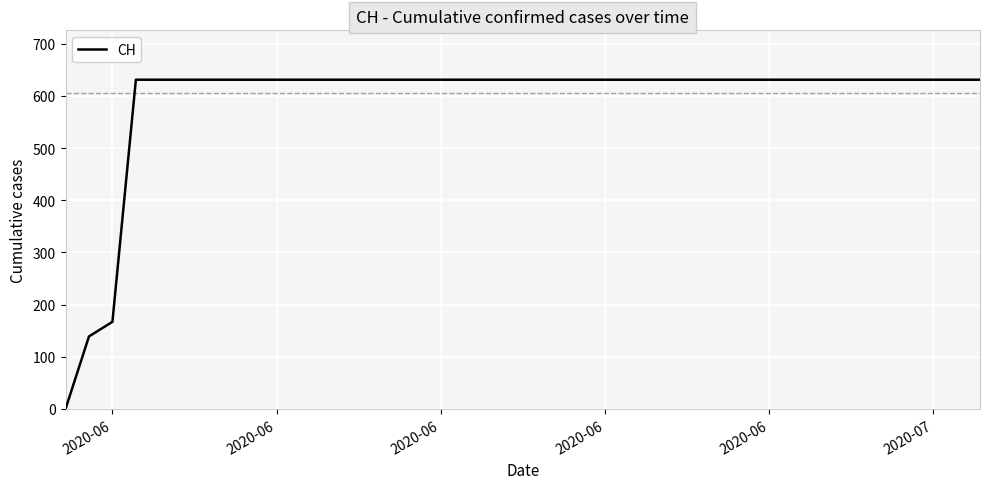

What is the maximum value shown in the chart?

631